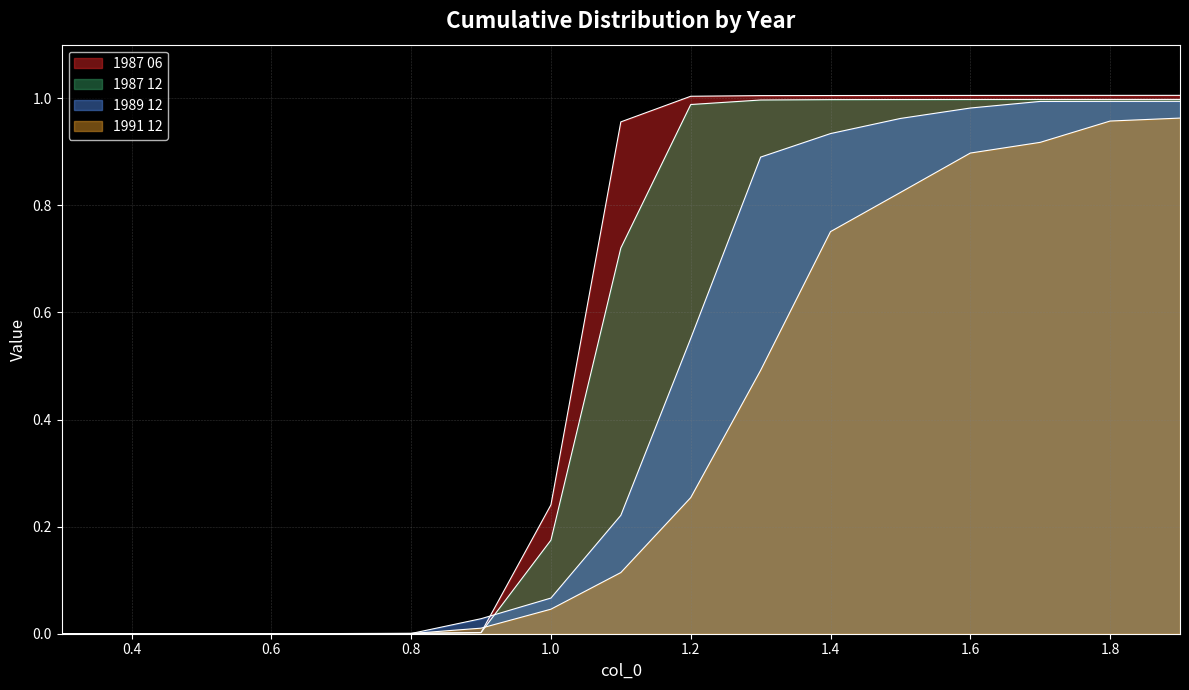

Is the value of 1987 12 at 0.2 greater than the value of 1987 06 at 0.6?

No